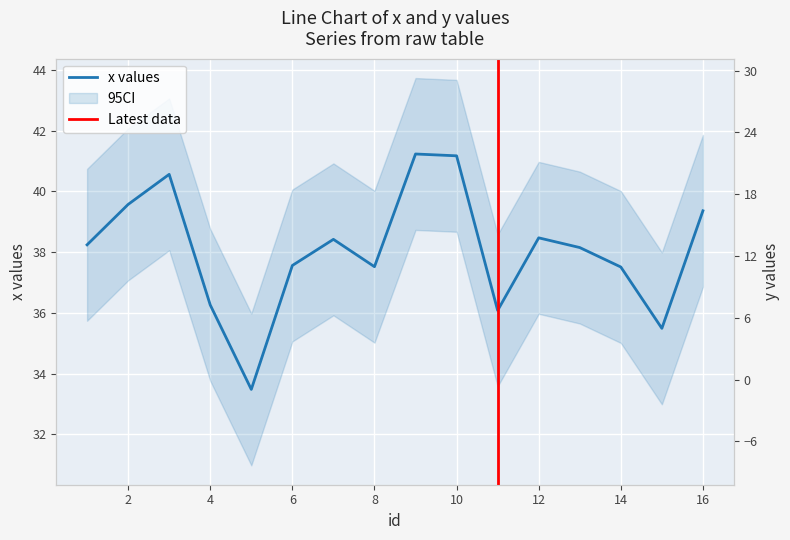

What is the difference between the maximum and minimum values in the y series?

31.4